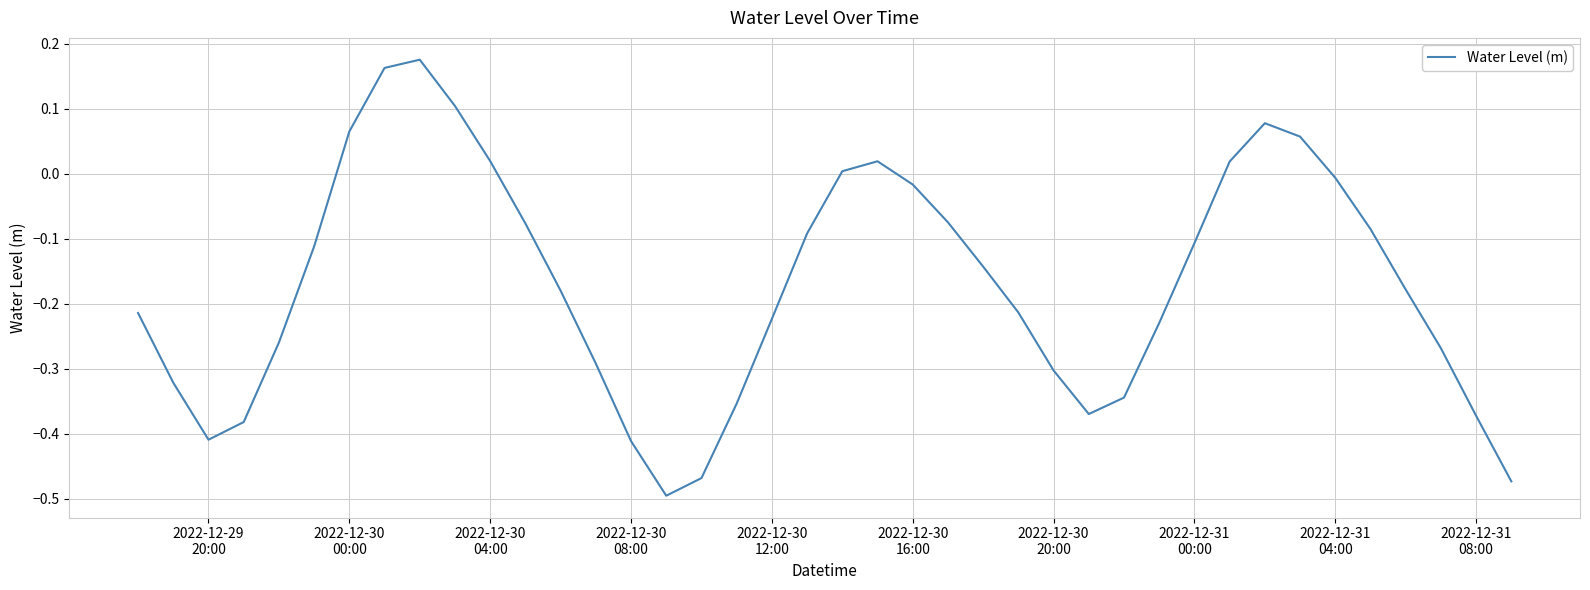

What is the difference between the maximum and minimum values?

0.7